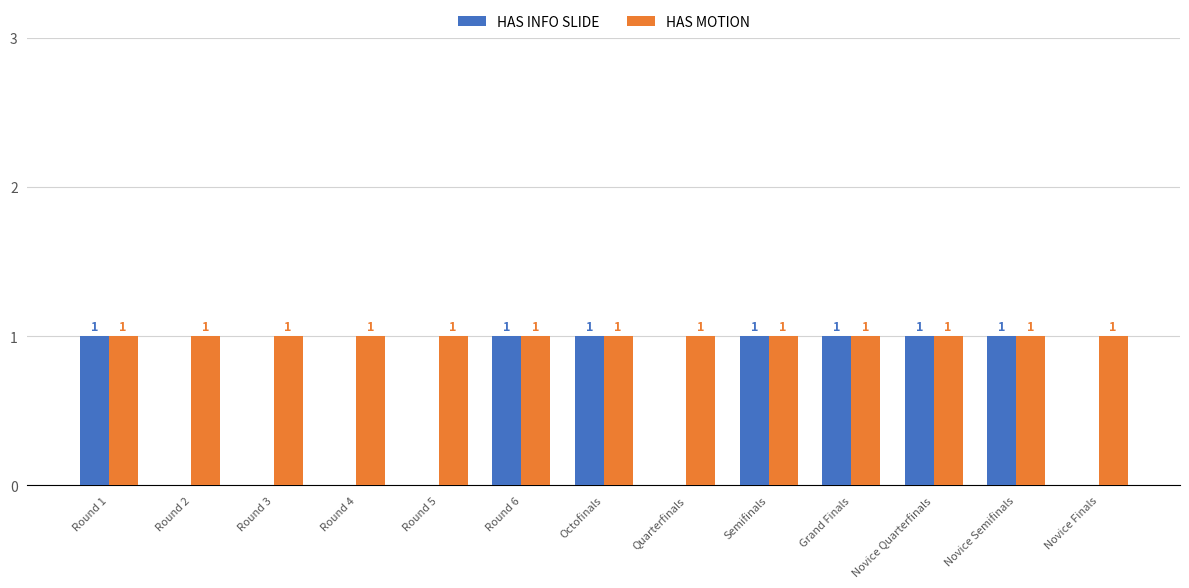

Which series has the largest range (max minus min)?

HAS INFO SLIDE